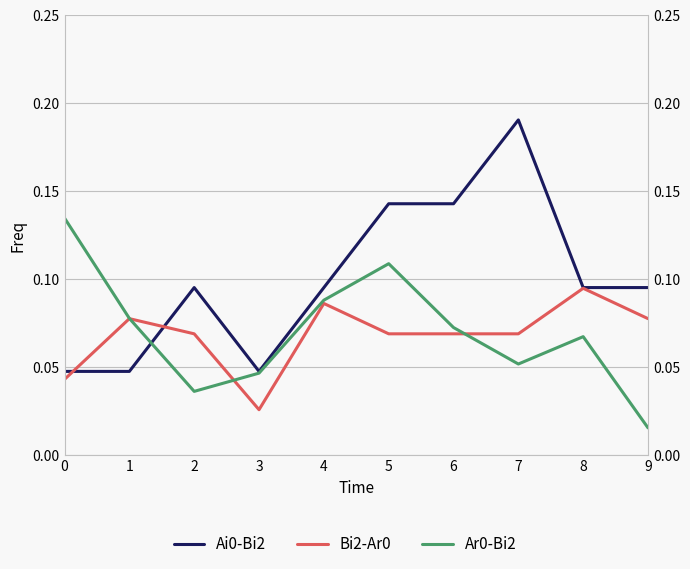

At which category does the chart reach its minimum across all series?

9